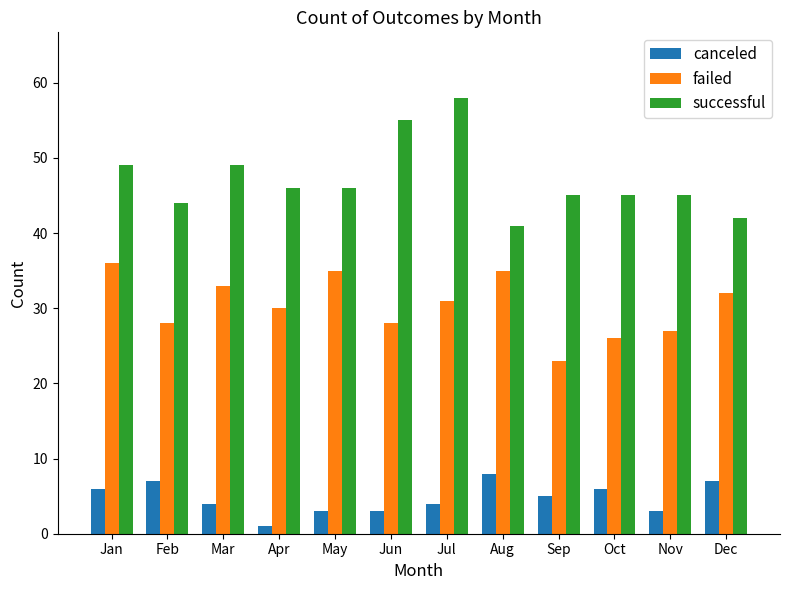

What is the sum of all successful values?

565